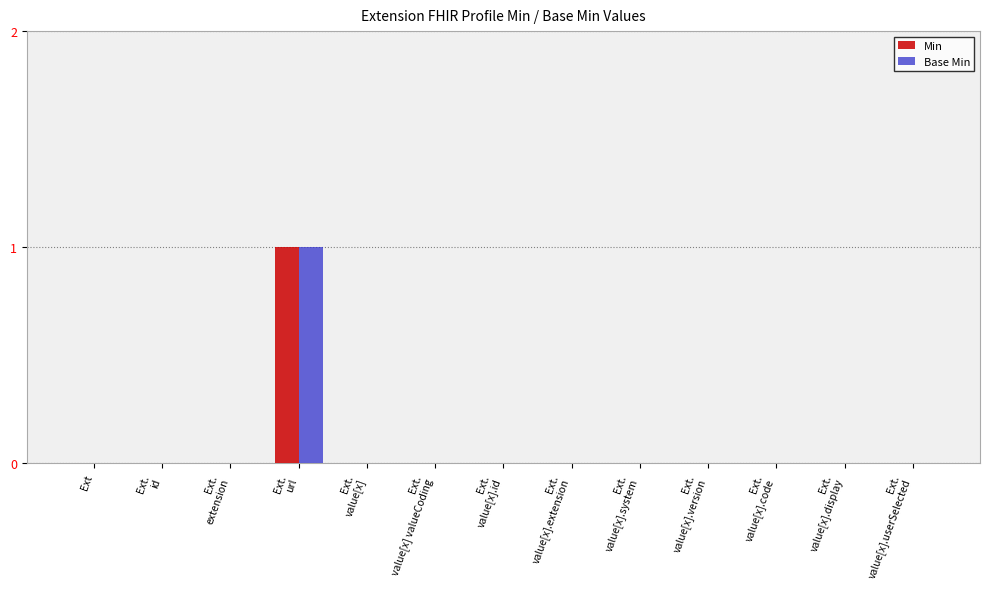

True or false: Base Min has a value of 0 at Ext.

True